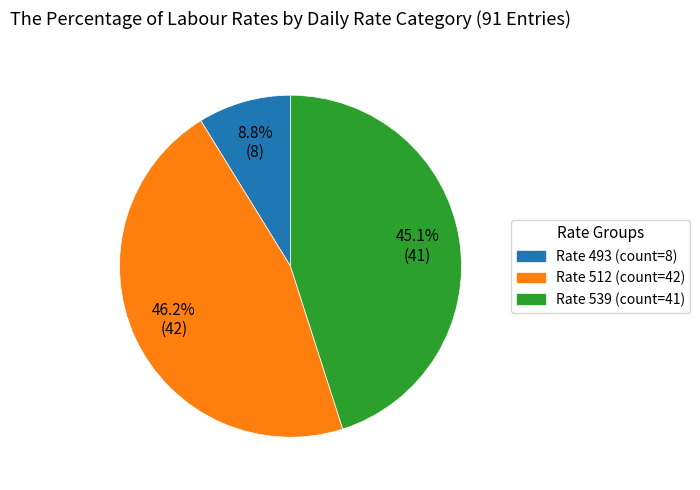

Is there a majority slice in this chart?

No